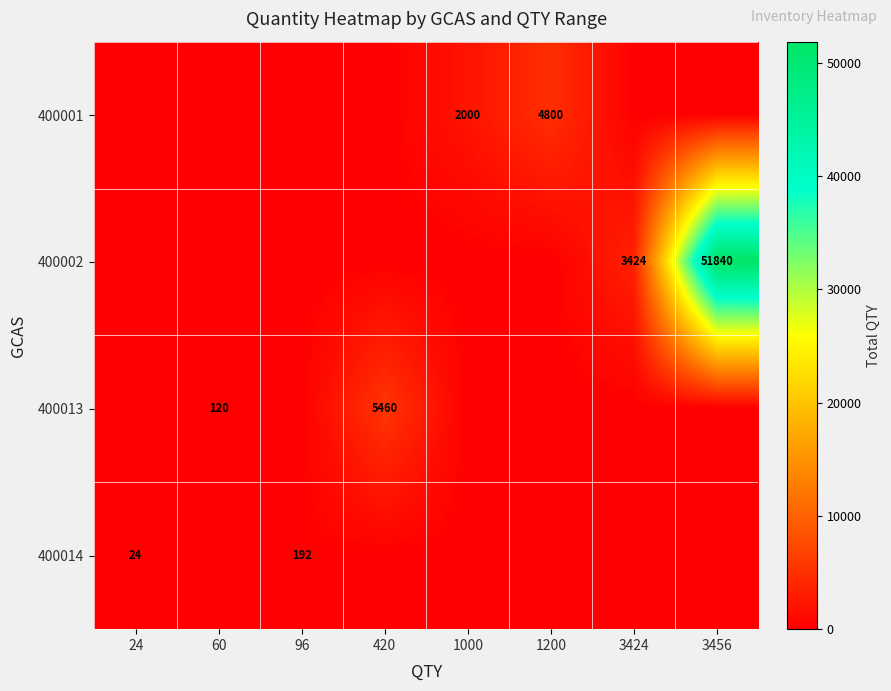

Is the value of 400013 at 420 greater than the value of 400002 at 3456?

No